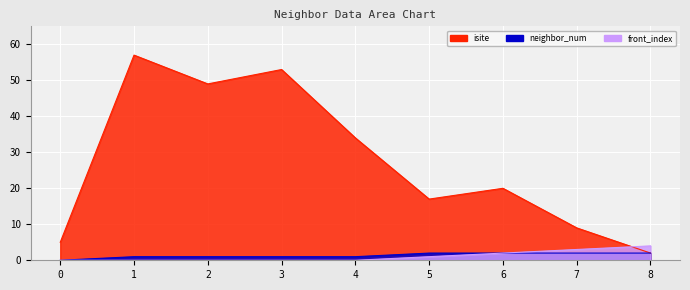

Rank the categories by neighbor_num value from lowest to highest.

0, 1, 2, 3, 4, 5, 6, 7, 8